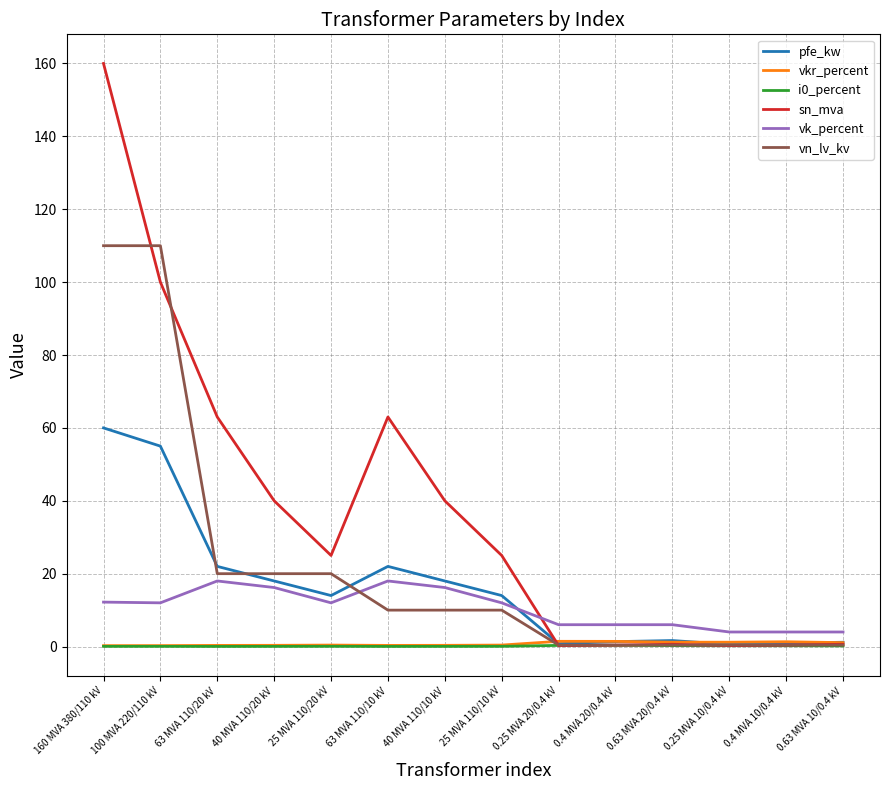

True or false: pfe_kw has a value of 60.0 at 160 MVA 380/110 kV.

True